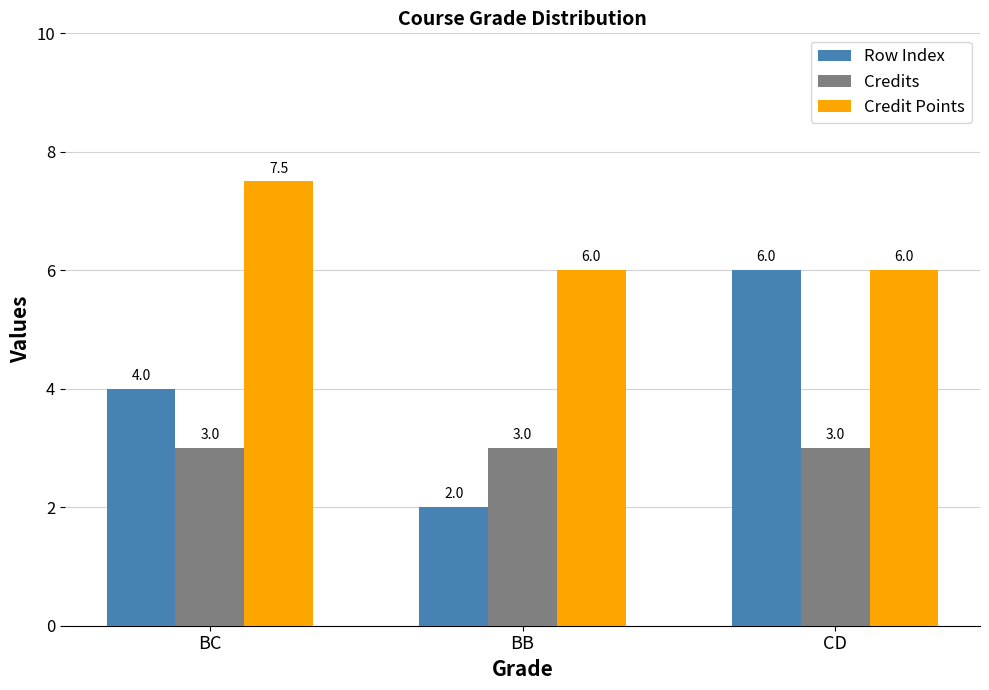

Where is Row Index nearest to the value 4?

BC